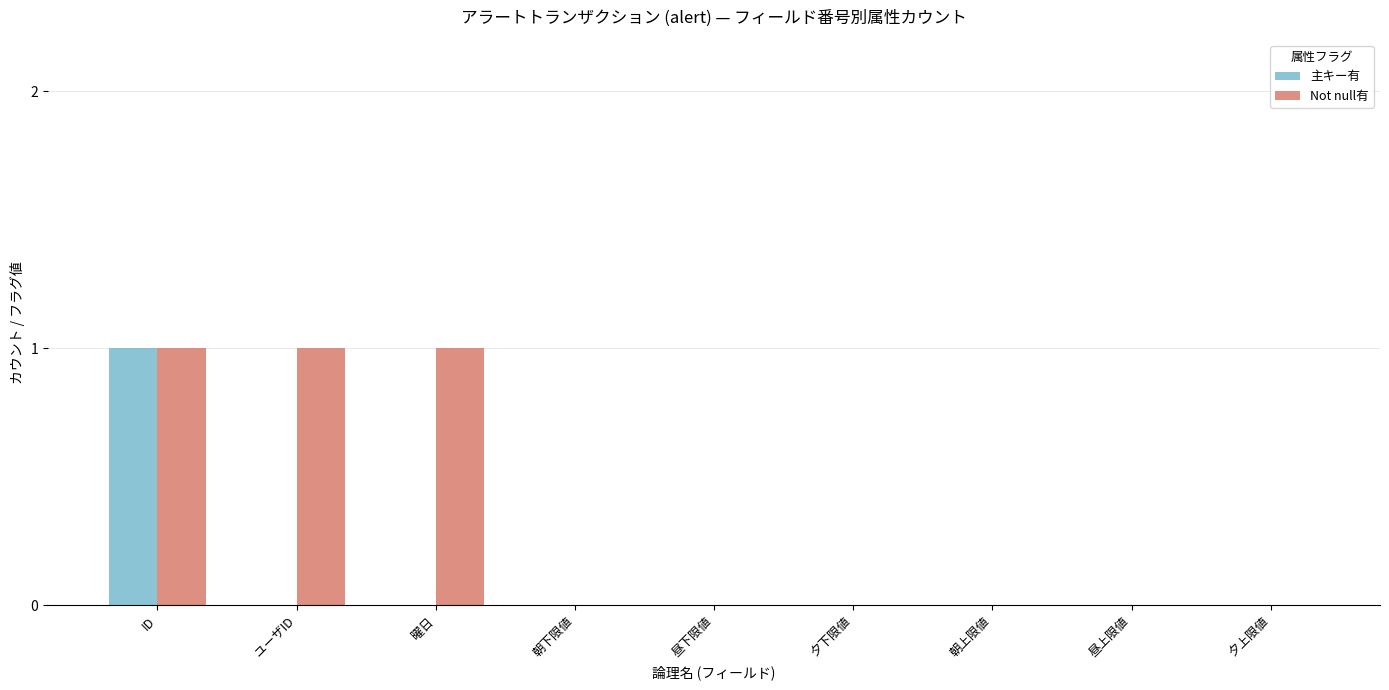

How many groups of bars are there?

9